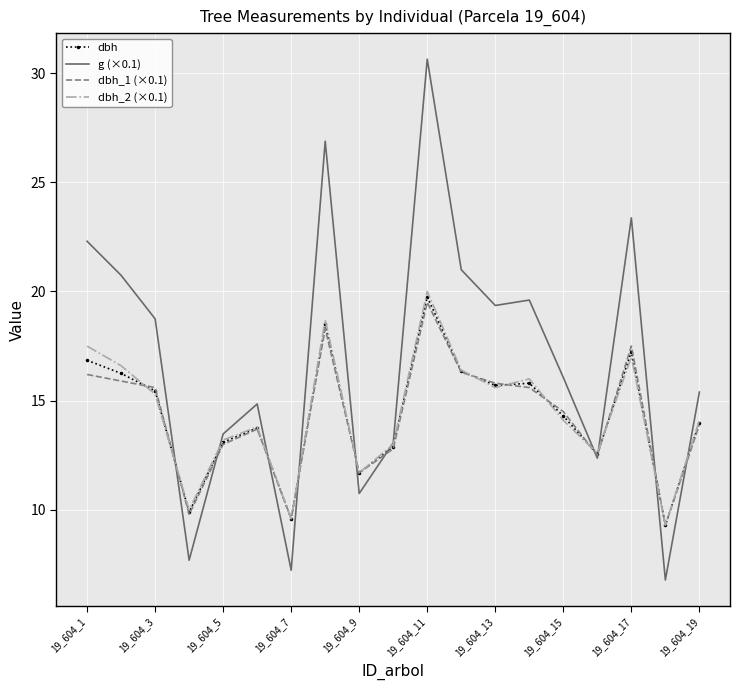

Which series has the largest total across all categories?

g (×0.1)